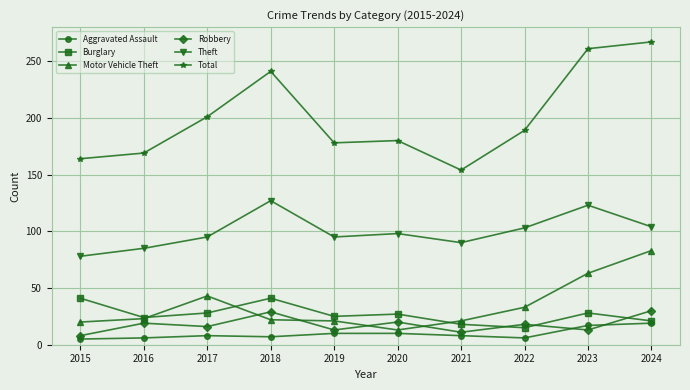

How many interior local peaks does the Theft series have?

3